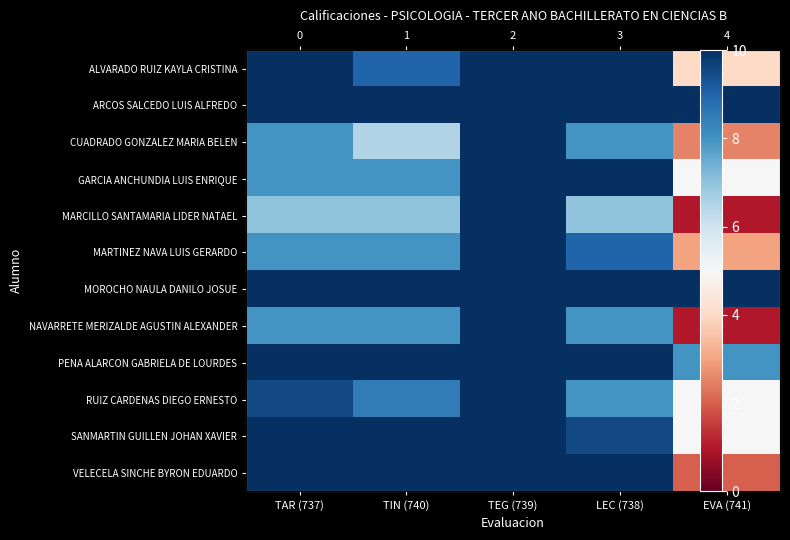

Between TIN (740) and TEG (739), which series saw the biggest shift?

CUADRADO GONZALEZ MARIA BELEN